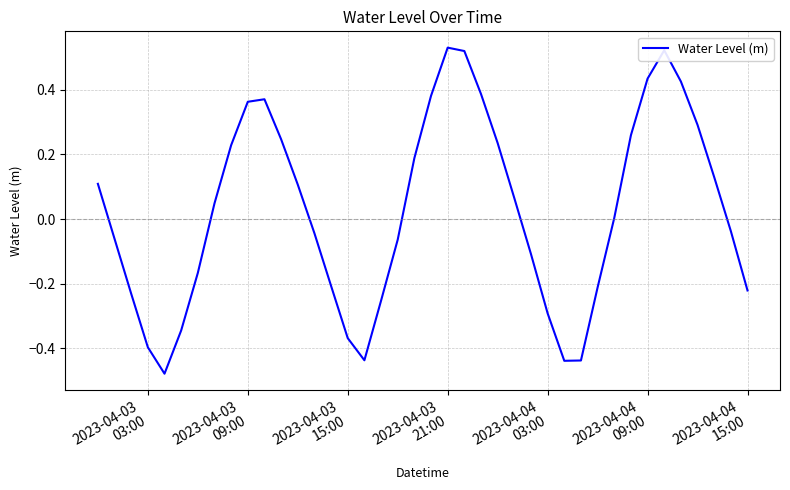

What is the difference between the maximum and minimum values?

1.0